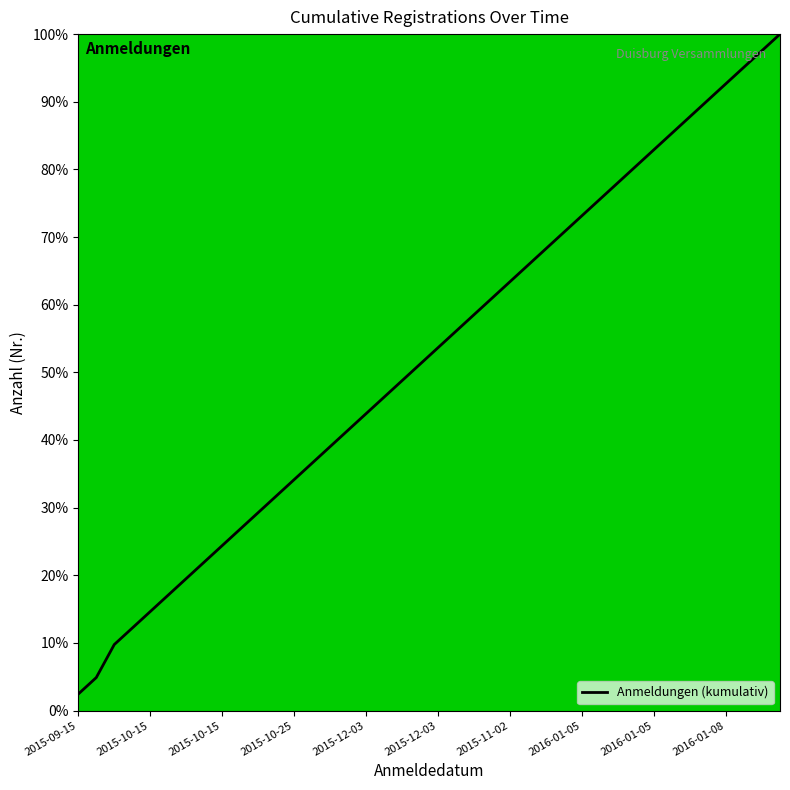

What is the smallest value displayed?

2.4